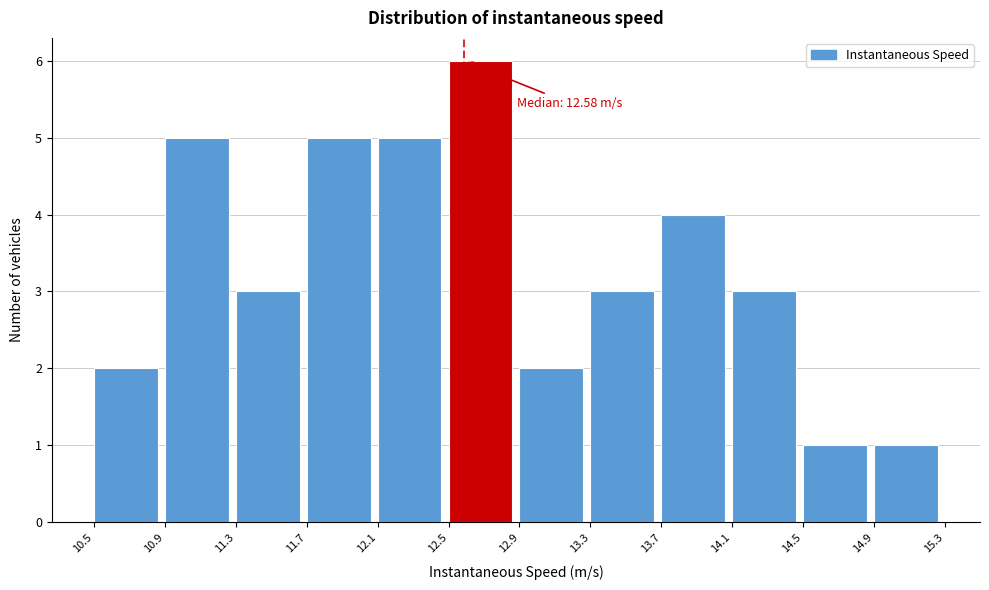

Which range on the x-axis has the tallest bar?

12.5 to 12.9